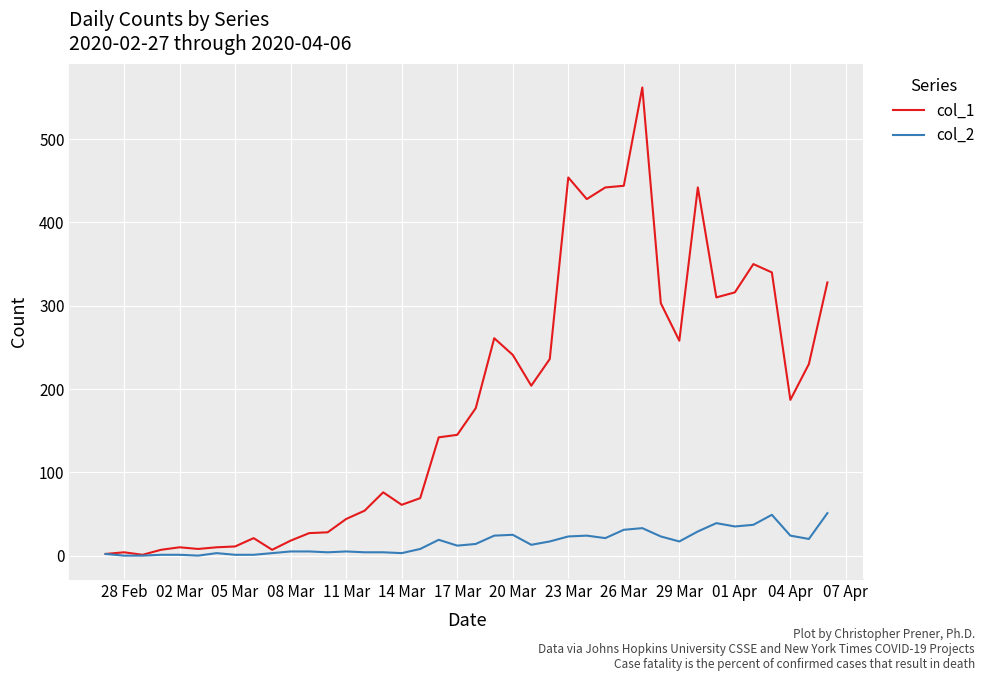

At how many categories does at least one series exceed 96?

22